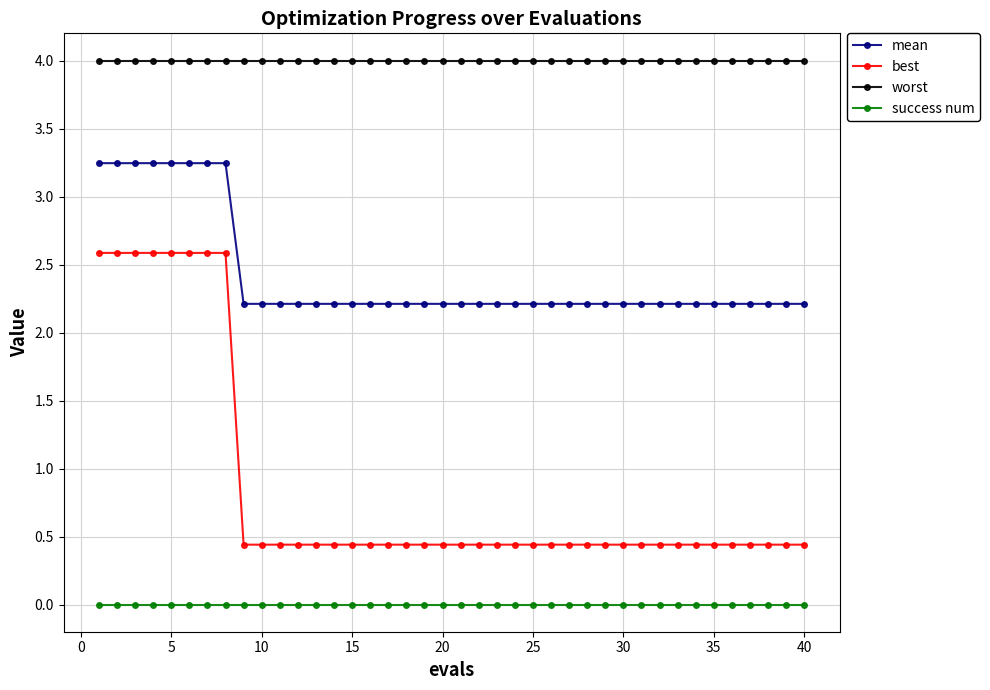

What is the highest value of the best series?

2.6